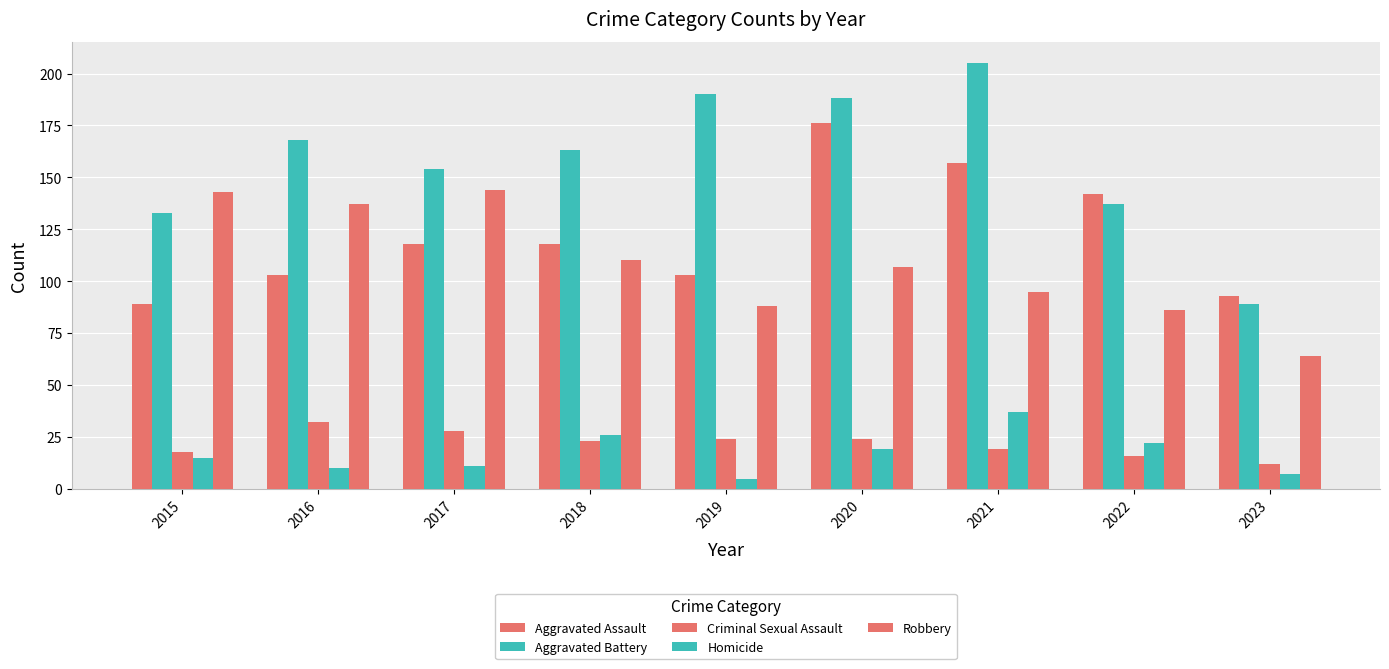

Reading left to right, transcribe all the data shown in this chart.

Aggravated Assault: 89	103	118	118	103	176	157	142	93
Aggravated Battery: 133	168	154	163	190	188	205	137	89
Criminal Sexual Assault: 18	32	28	23	24	24	19	16	12
Homicide: 15	10	11	26	5	19	37	22	7
Robbery: 143	137	144	110	88	107	95	86	64